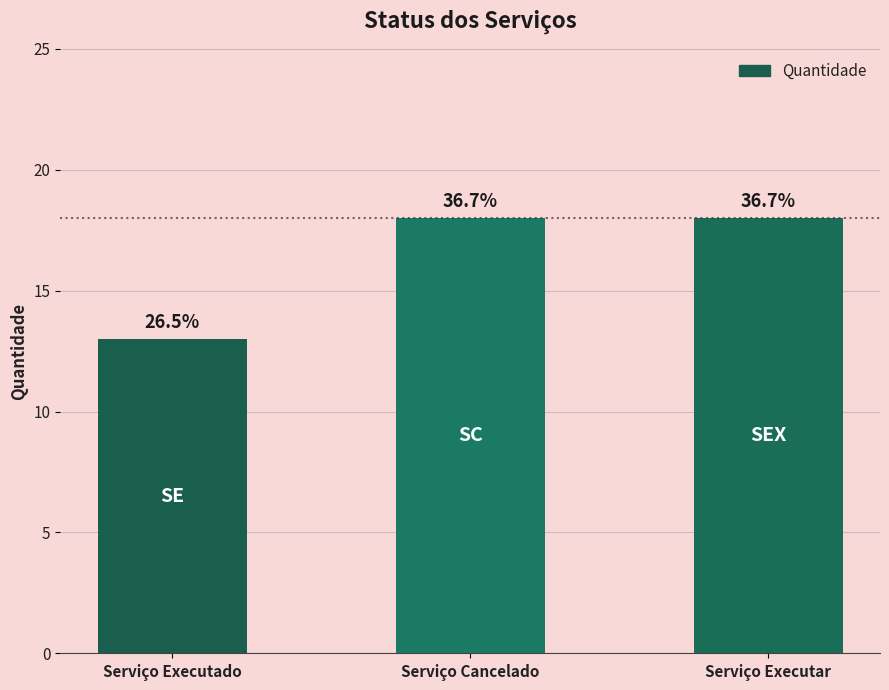

Does the chart contain stacked bars?

No